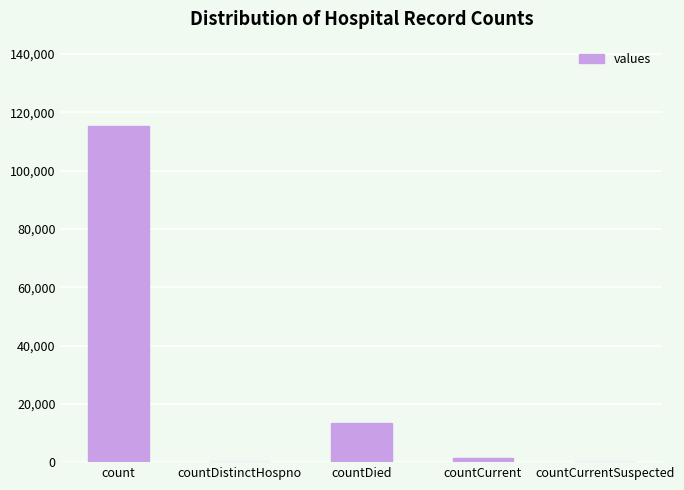

Which has a higher value, count or countCurrentSuspected?

count